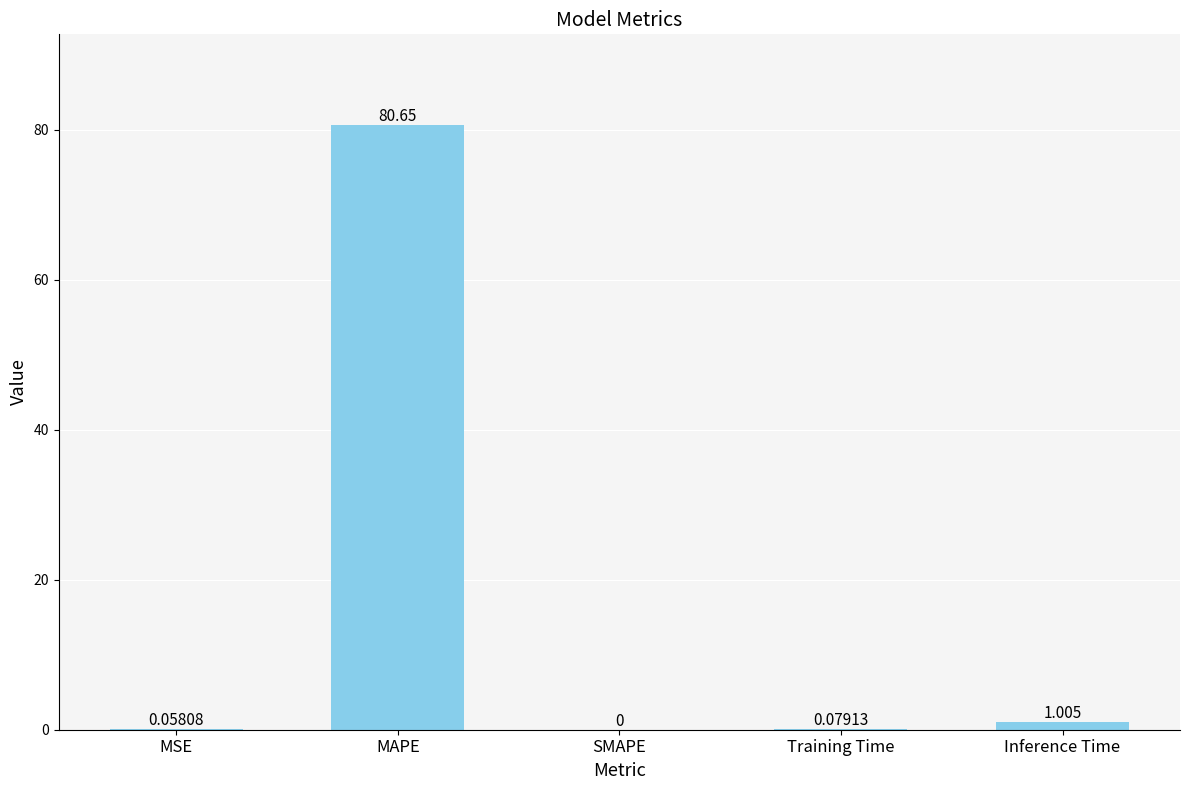

Which category has the highest value across all series?

MAPE